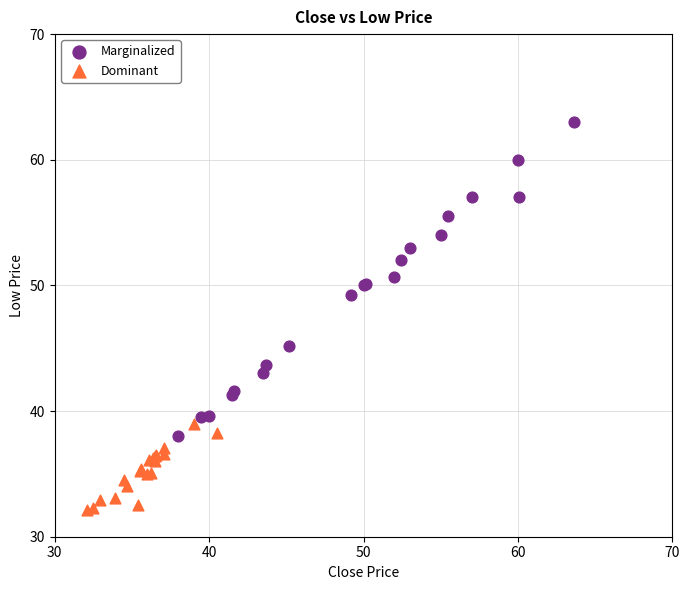

Which series reaches the minimum Y coordinate?

Dominant